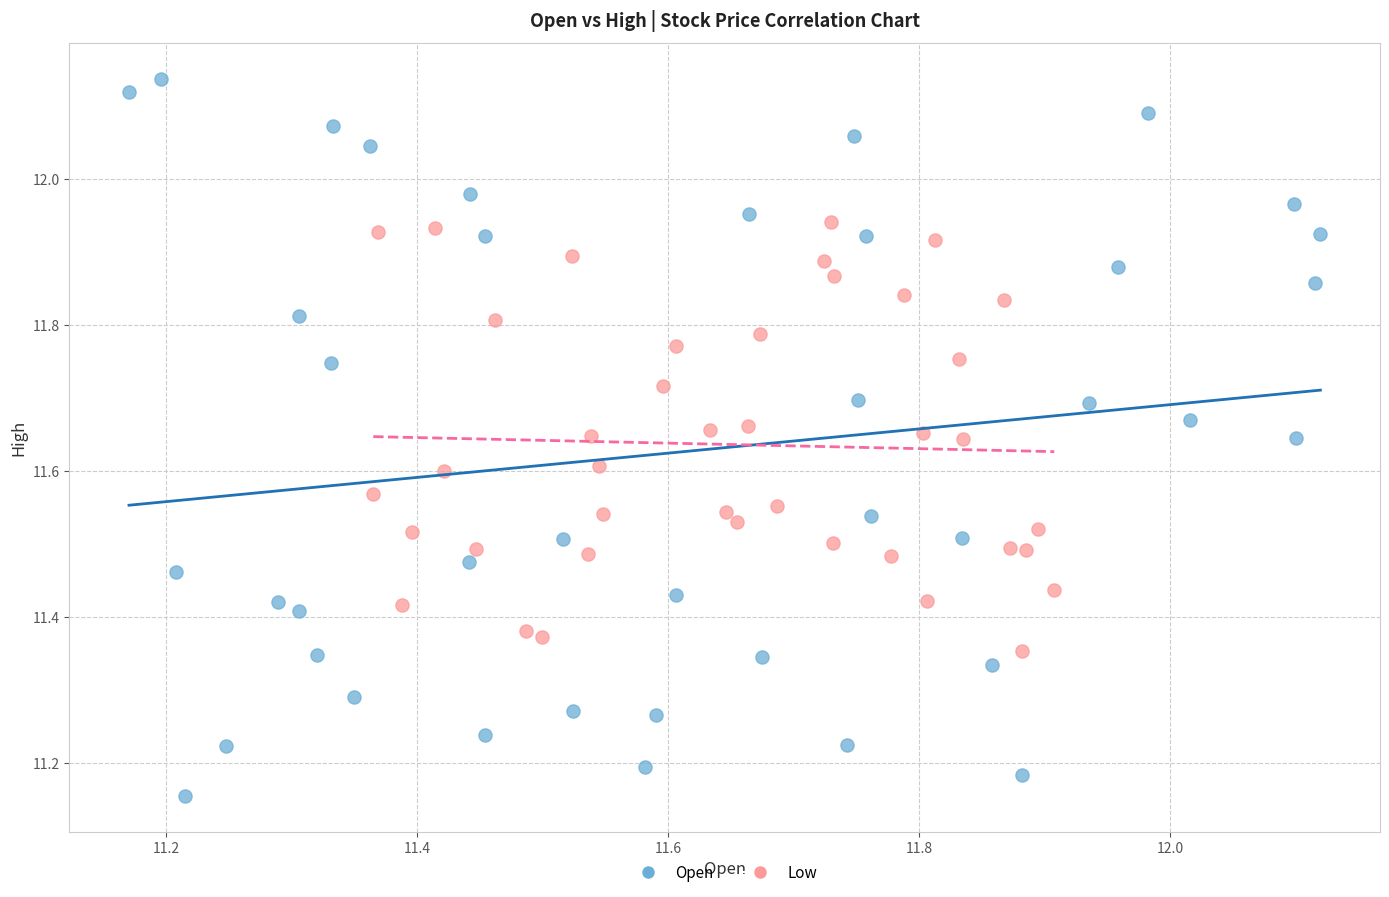

Which series contains the lowest Y value?

Open